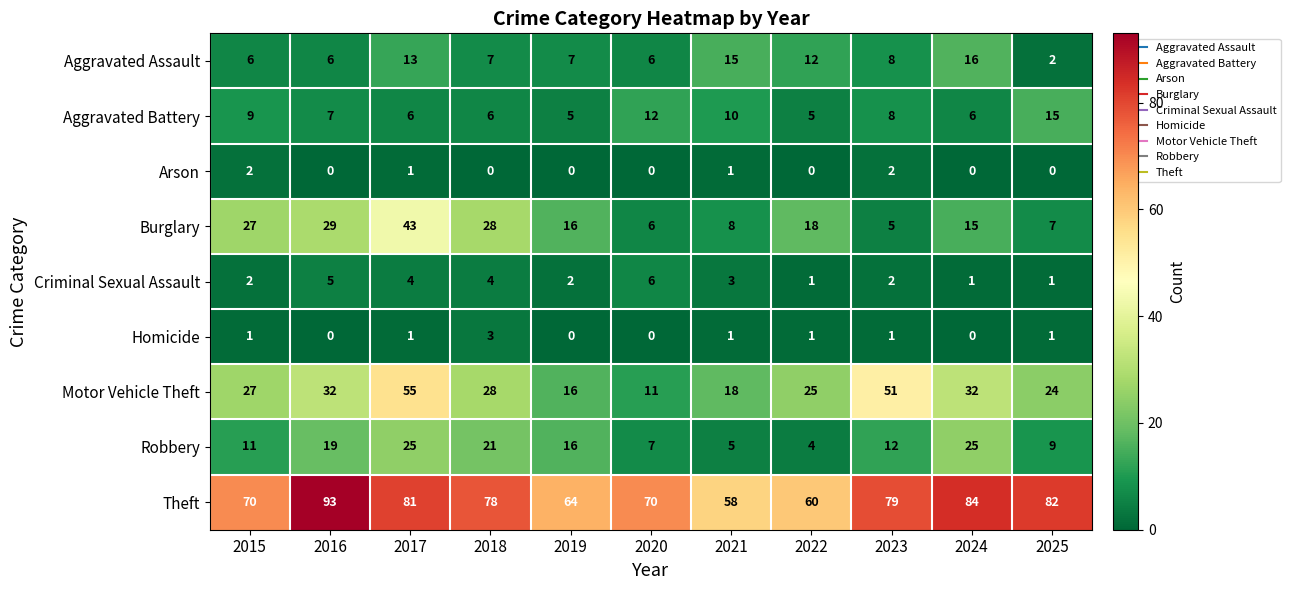

Which series has the largest total across all categories?

Theft